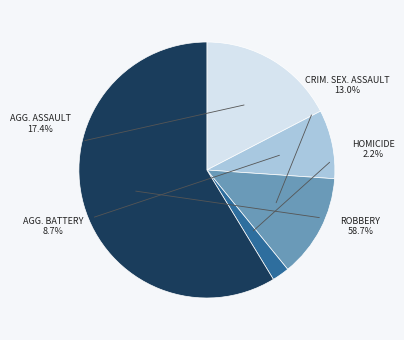

How many segments does this pie chart have?

5